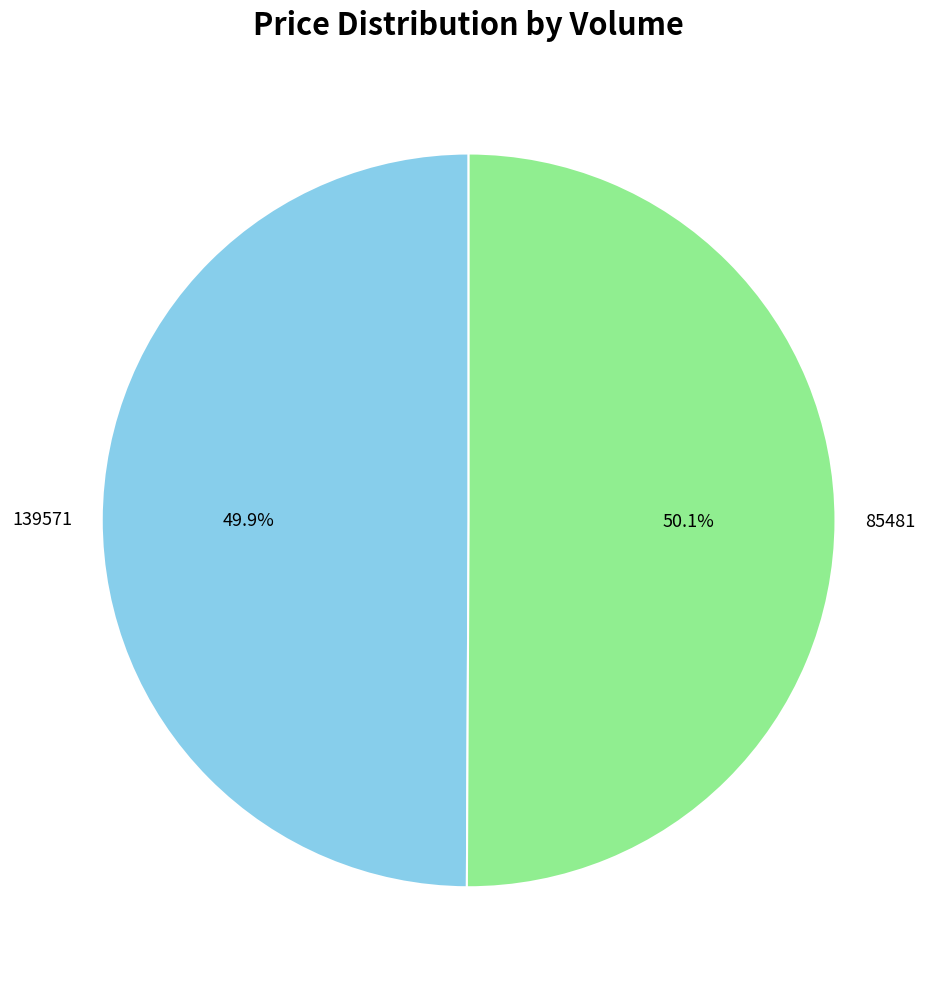

To the nearest percent, what is the average slice percentage?

50%